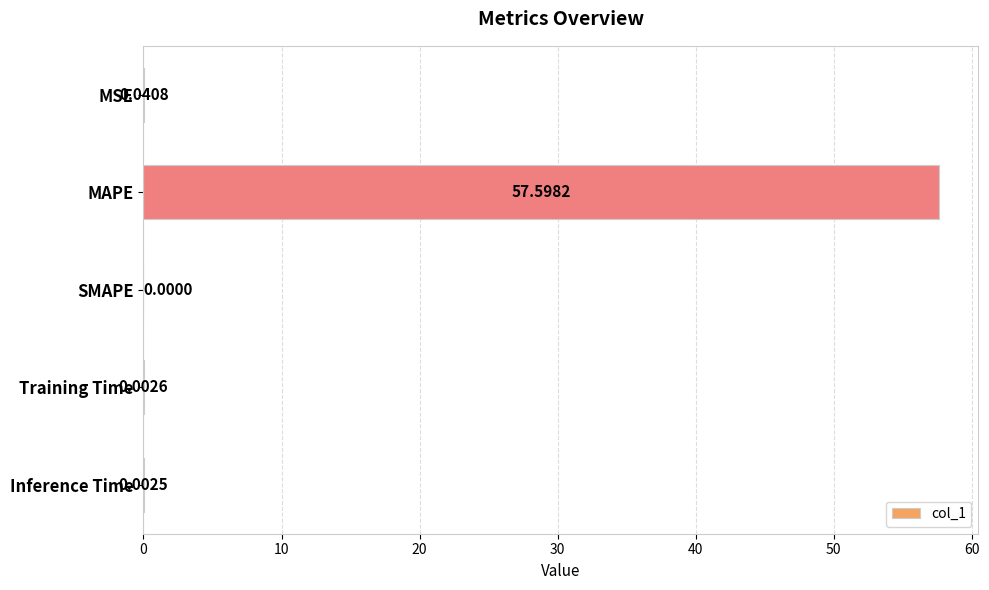

Which label corresponds to the largest value in the chart?

MAPE